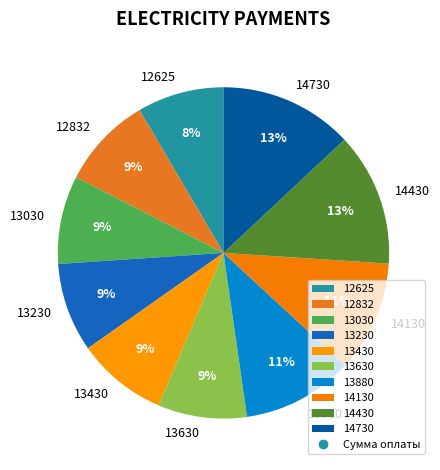

Is there any slice that represents more than half of the pie?

No